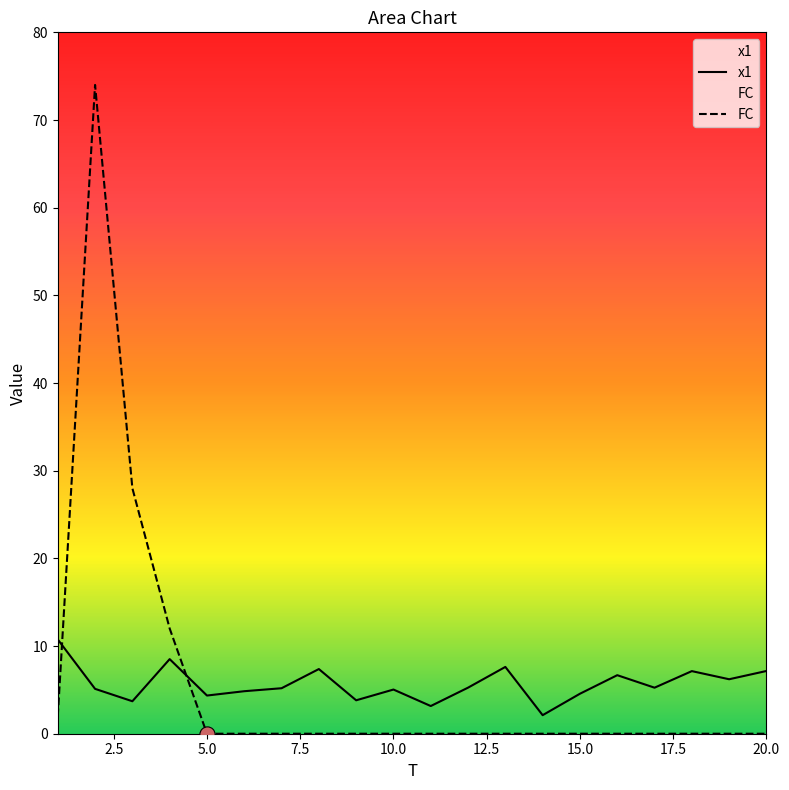

Is the value of FC at 19 greater than the value of x1 at 15?

No